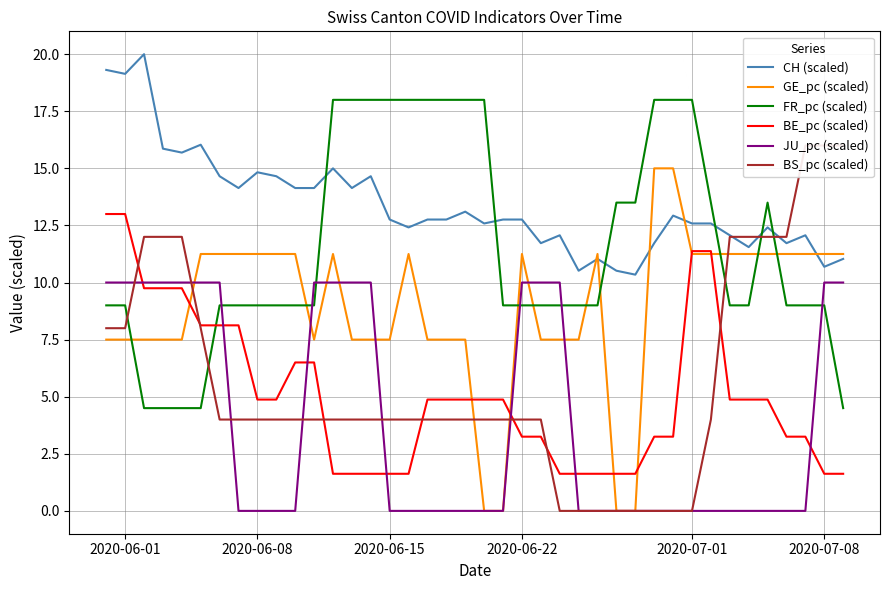

What is the highest value of the JU_pc (scaled) series?

10.0